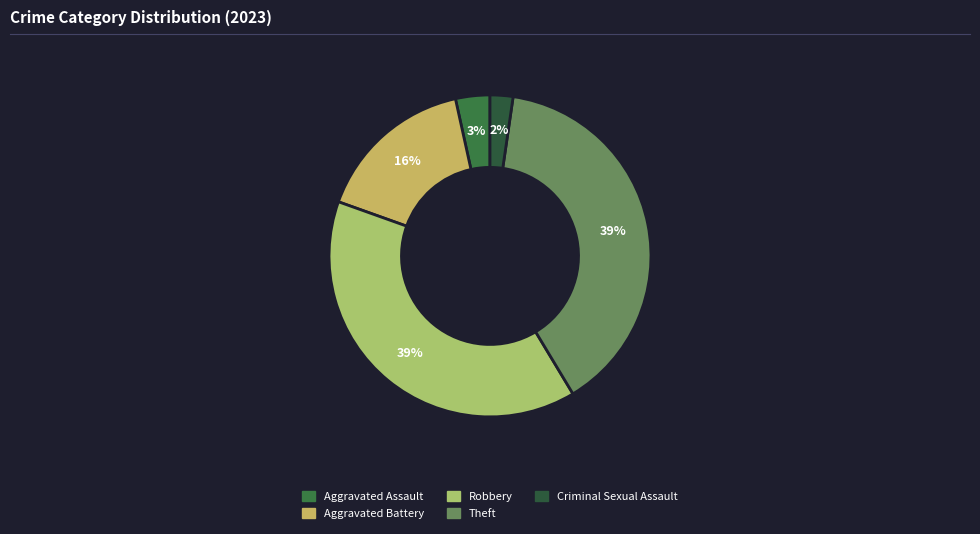

Does any single category account for the majority?

No